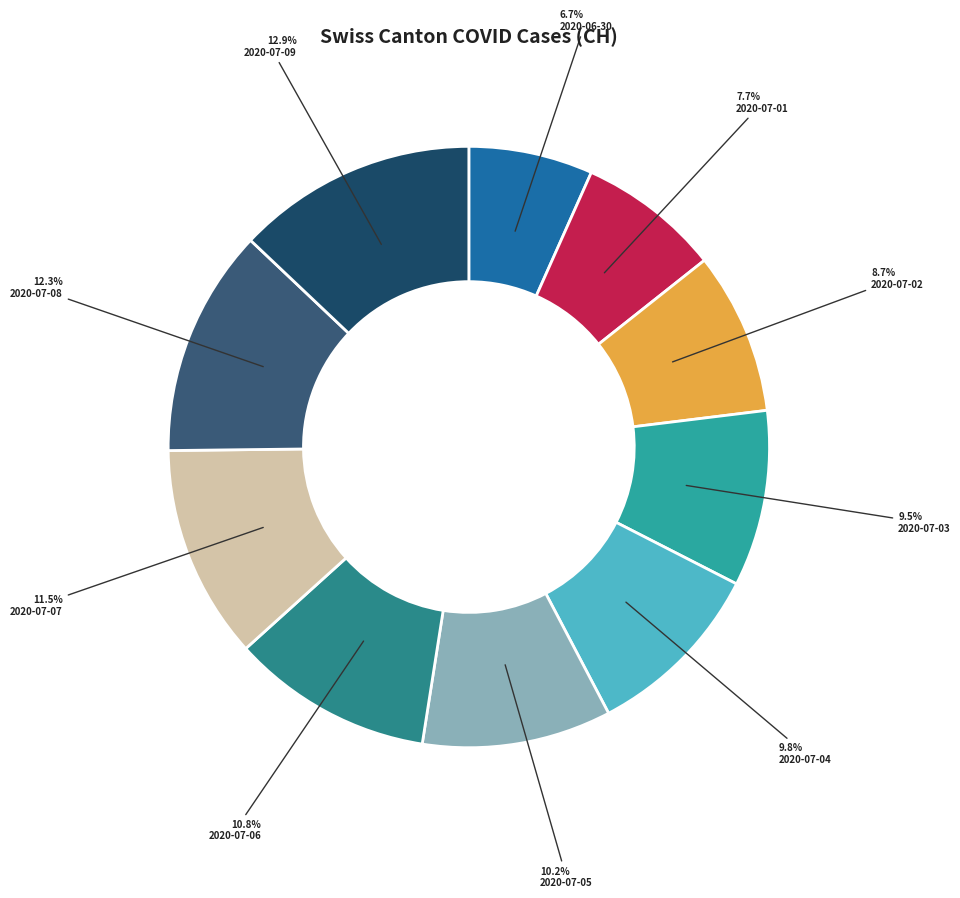

To the nearest percent, what is the difference between the largest and smallest slice percentages?

6%